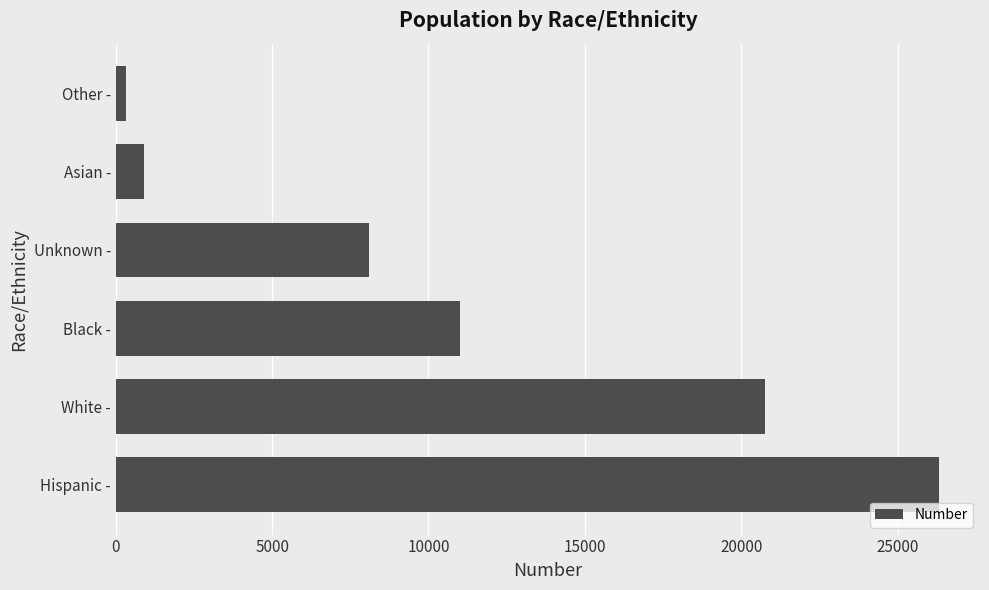

What is the average value?

11240